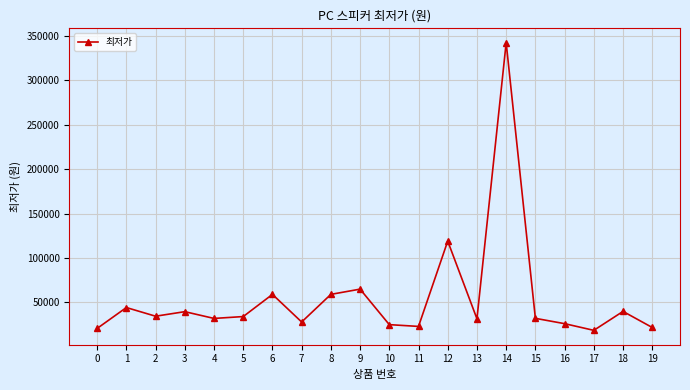

What is the greatest value displayed?

342500